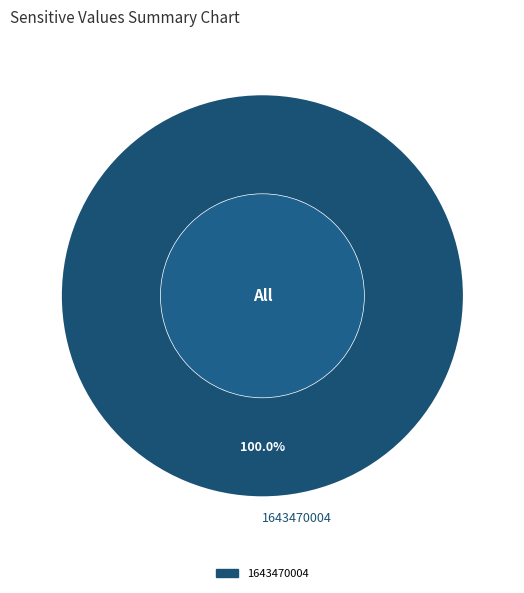

What is the majority slice?

1643470004